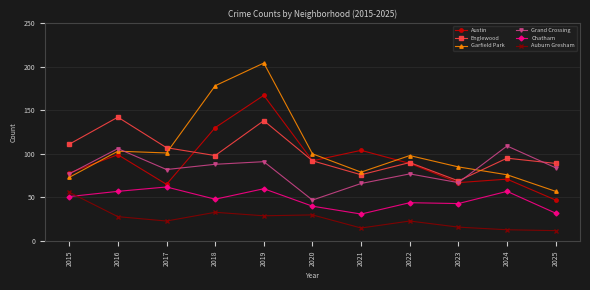

How many values in the Englewood series are below 95?

5